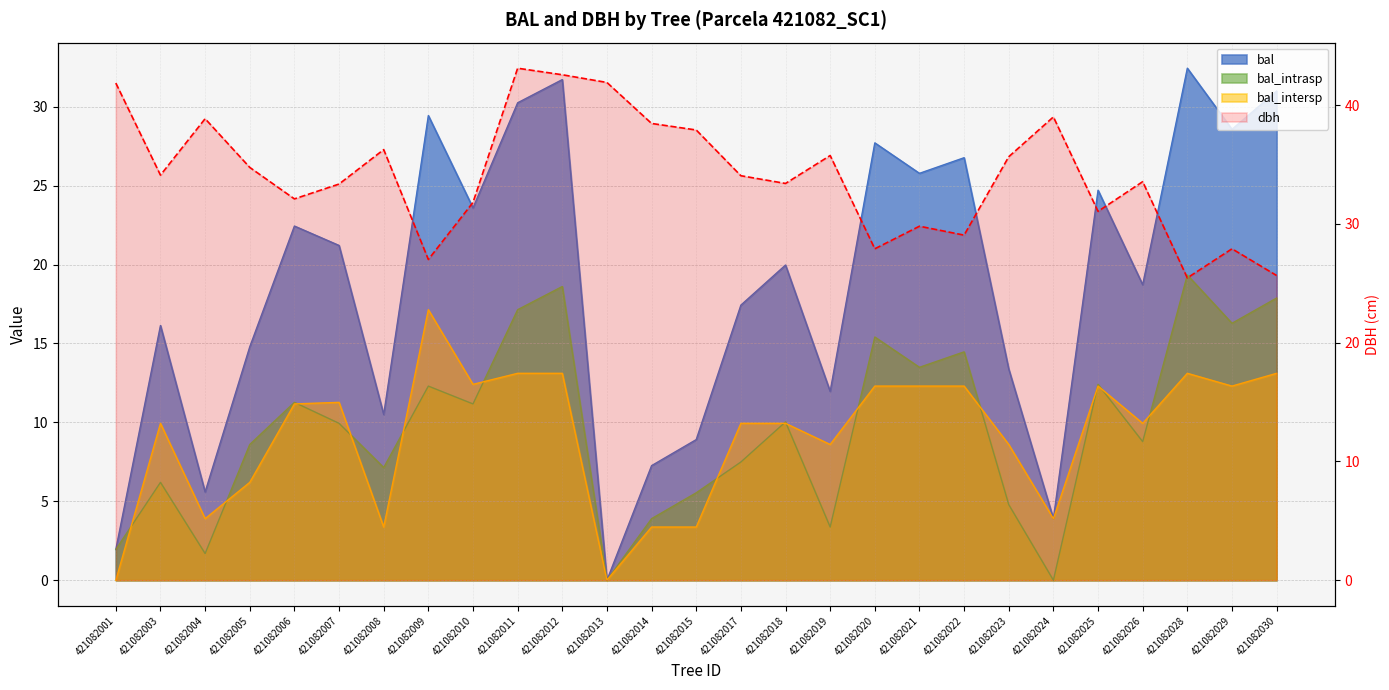

The bal_intrasp series shows 2.3 at 421082019. True or false?

False